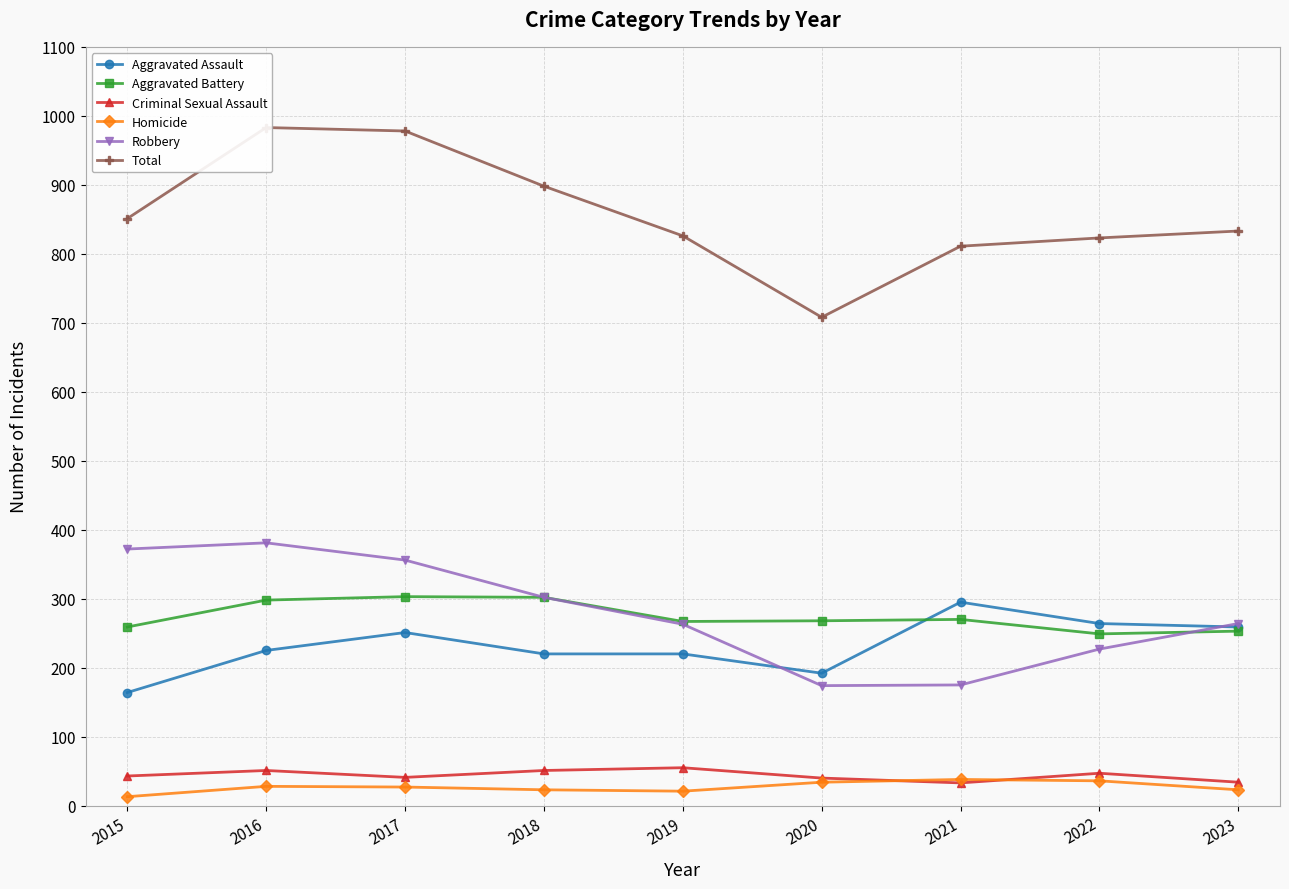

List the series in order of their peak value, lowest first.

Homicide, Criminal Sexual Assault, Aggravated Assault, Aggravated Battery, Robbery, Total